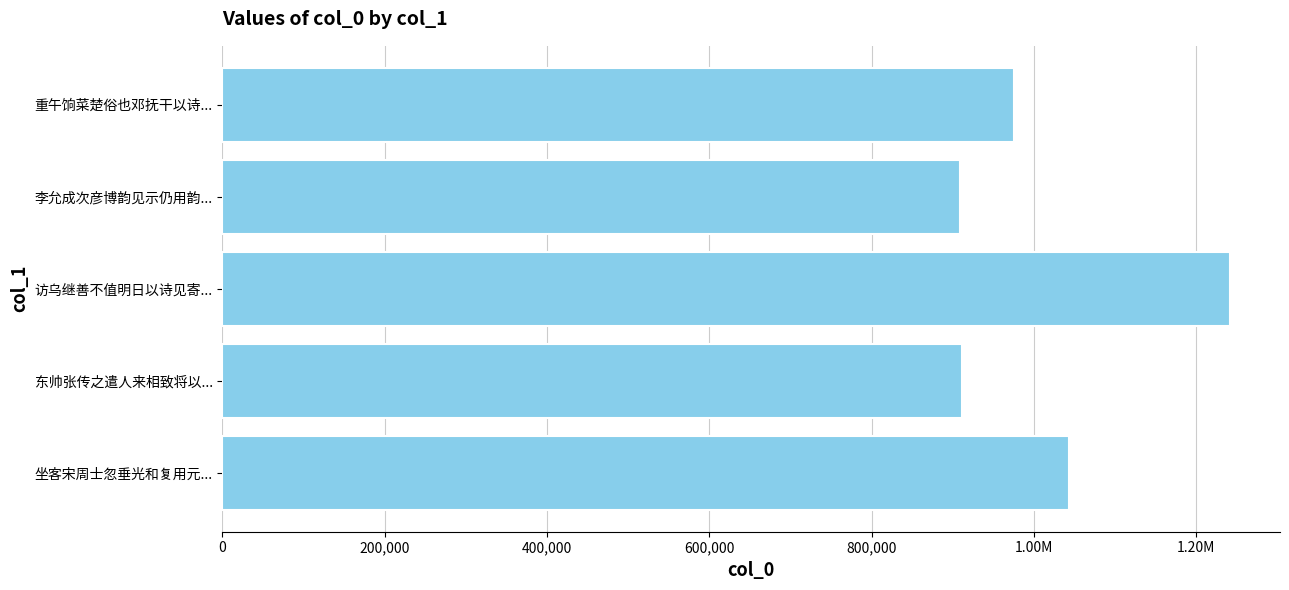

How many bars are there in total?

5